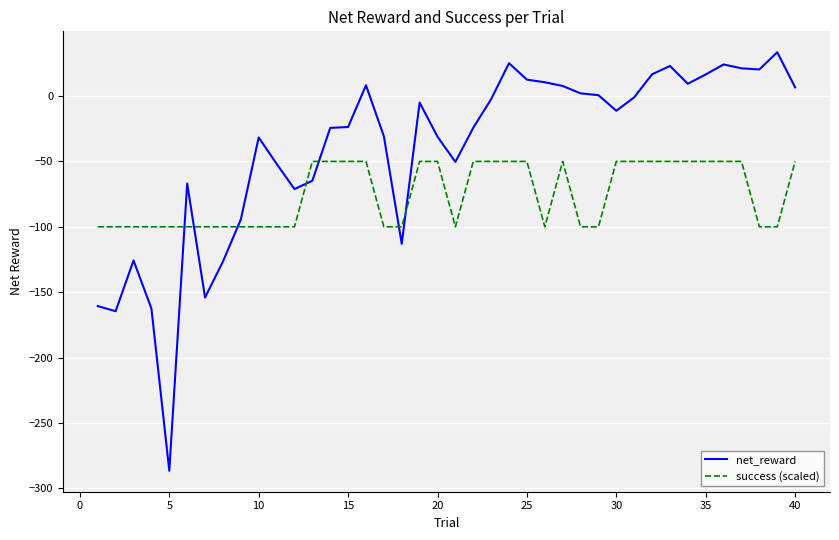

How many intersections are there between success (scaled) and net_reward?

7